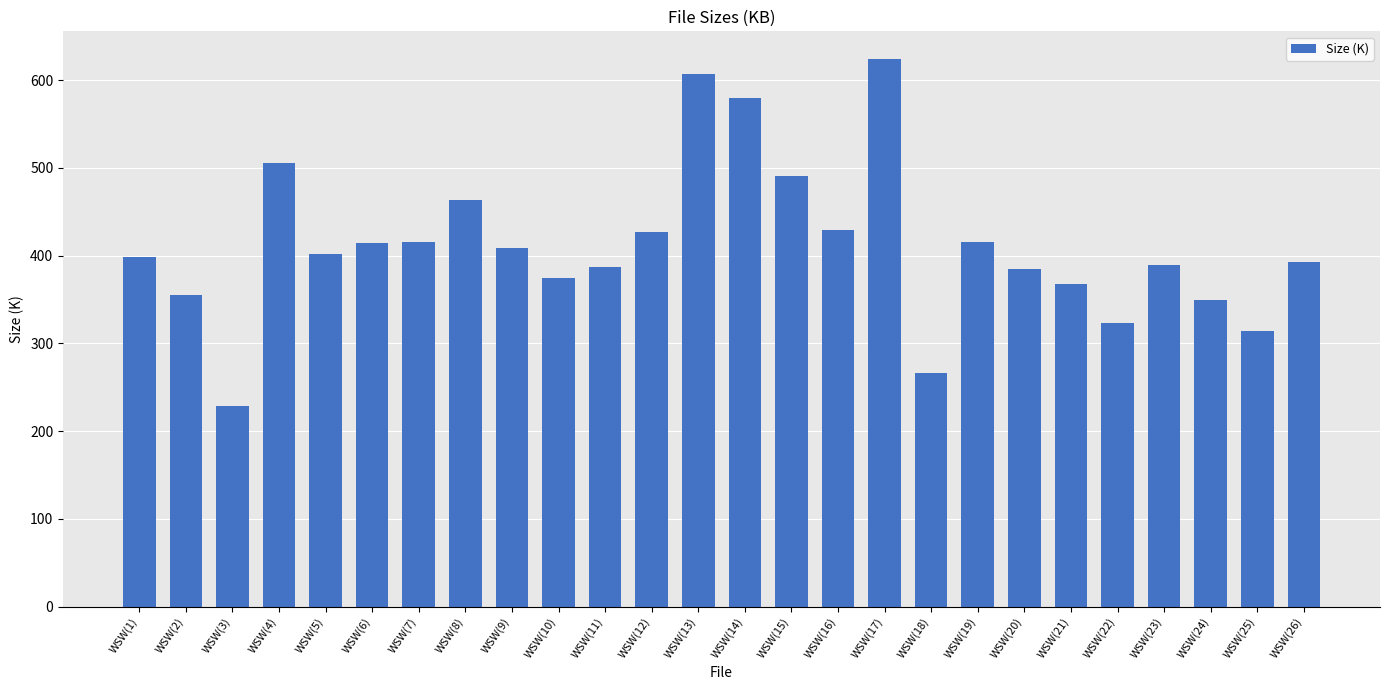

What is the difference between the maximum and minimum values?

395.5